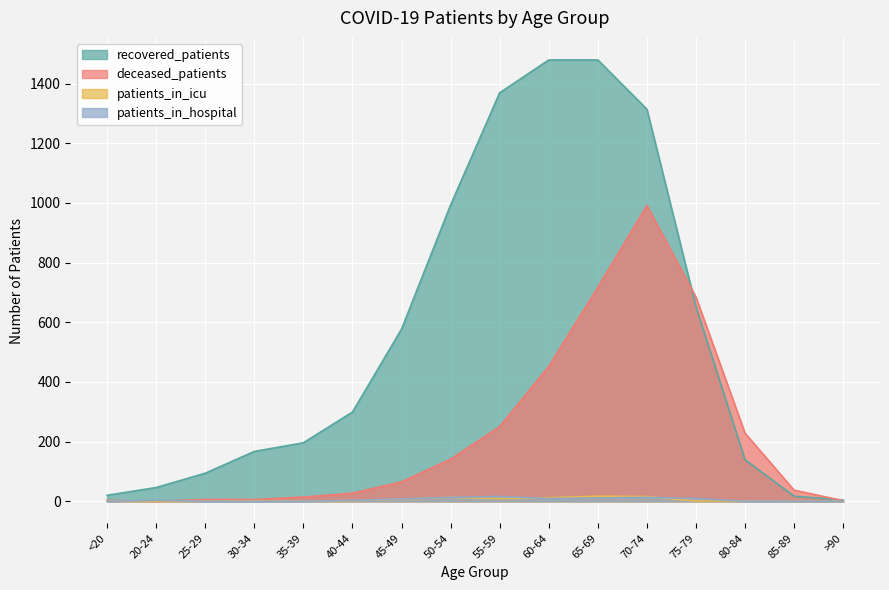

Which category has the highest value in the deceased_patients series?

70-74